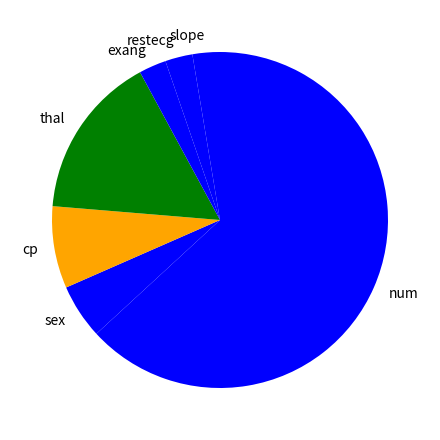

Count the number of slices in the pie.

7